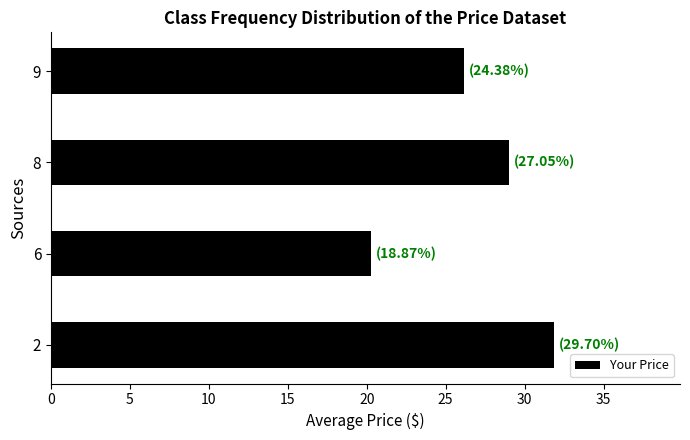

Is it true that the value at 9 is 26.2?

True